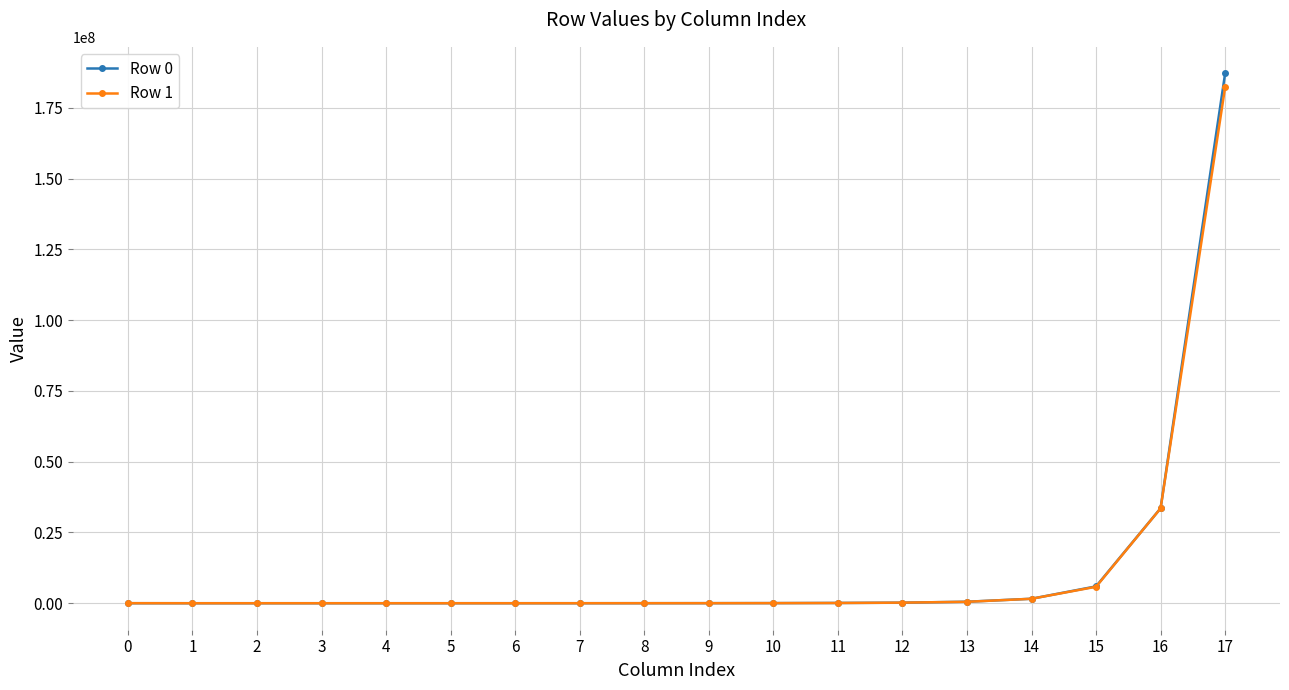

The value of Row 0 at 16 is 33540811. True or false?

True